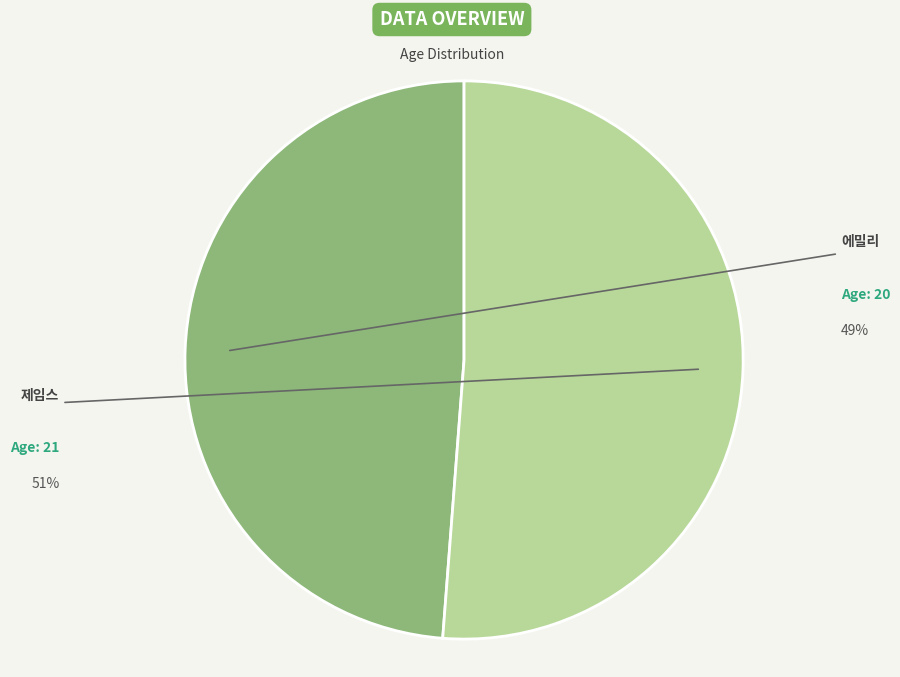

What percentage is the 에밀리 slice, to the nearest percent?

49%